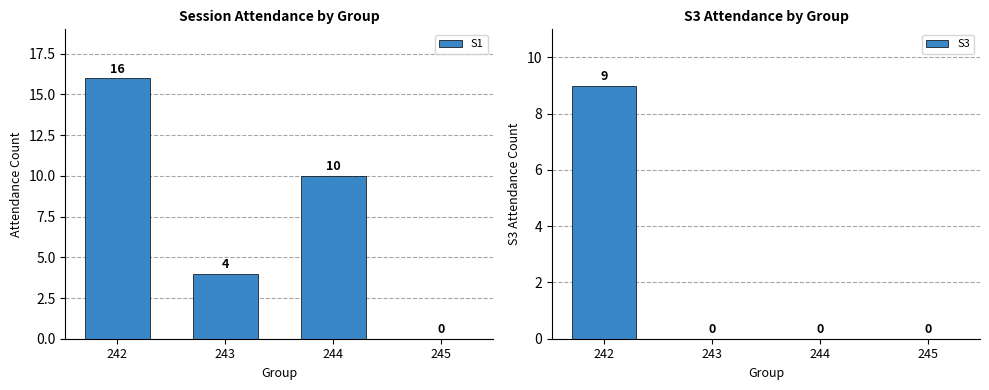

What is the difference between the highest and lowest values at 244?

10